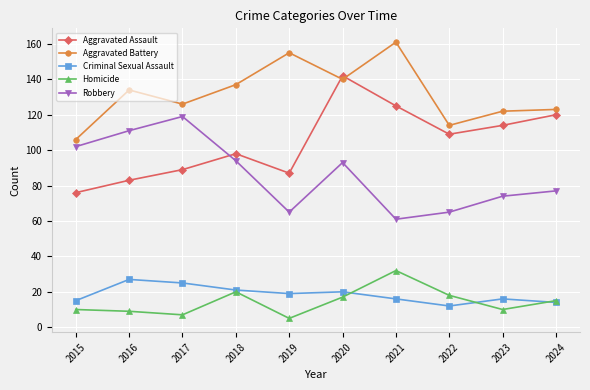

What is the approximate value of Criminal Sexual Assault at 2019?

19